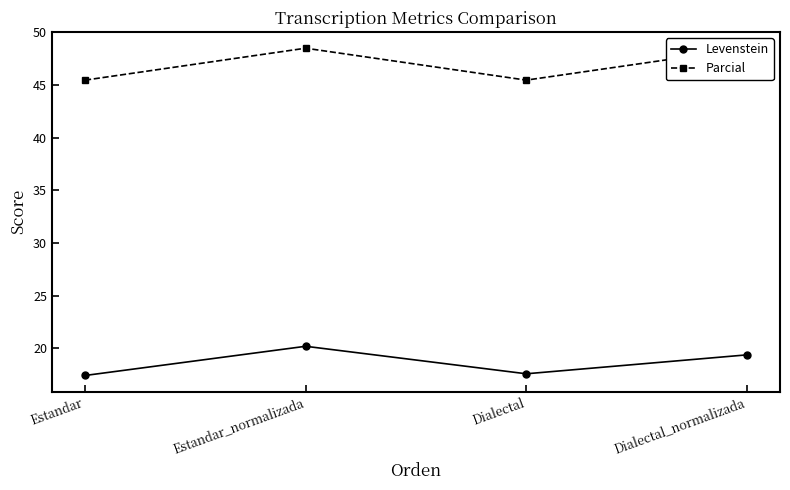

Where does the Parcial series first go above 48?

Estandar_normalizada